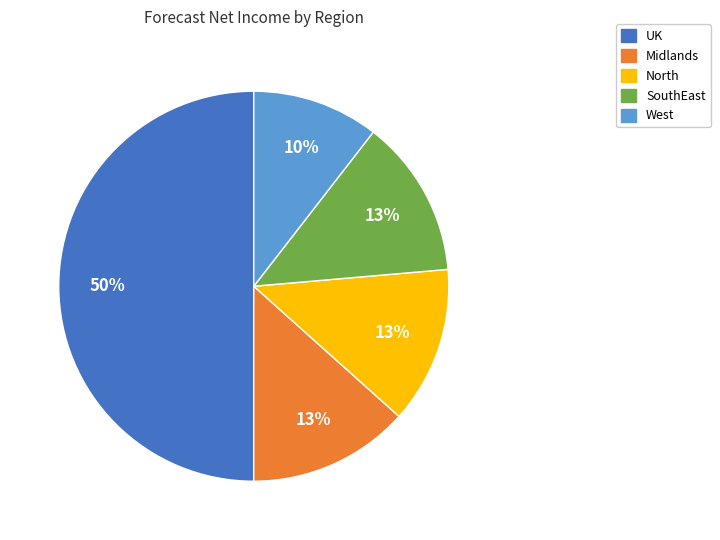

To the nearest percent, what is the difference between the largest and smallest slice percentages?

40%